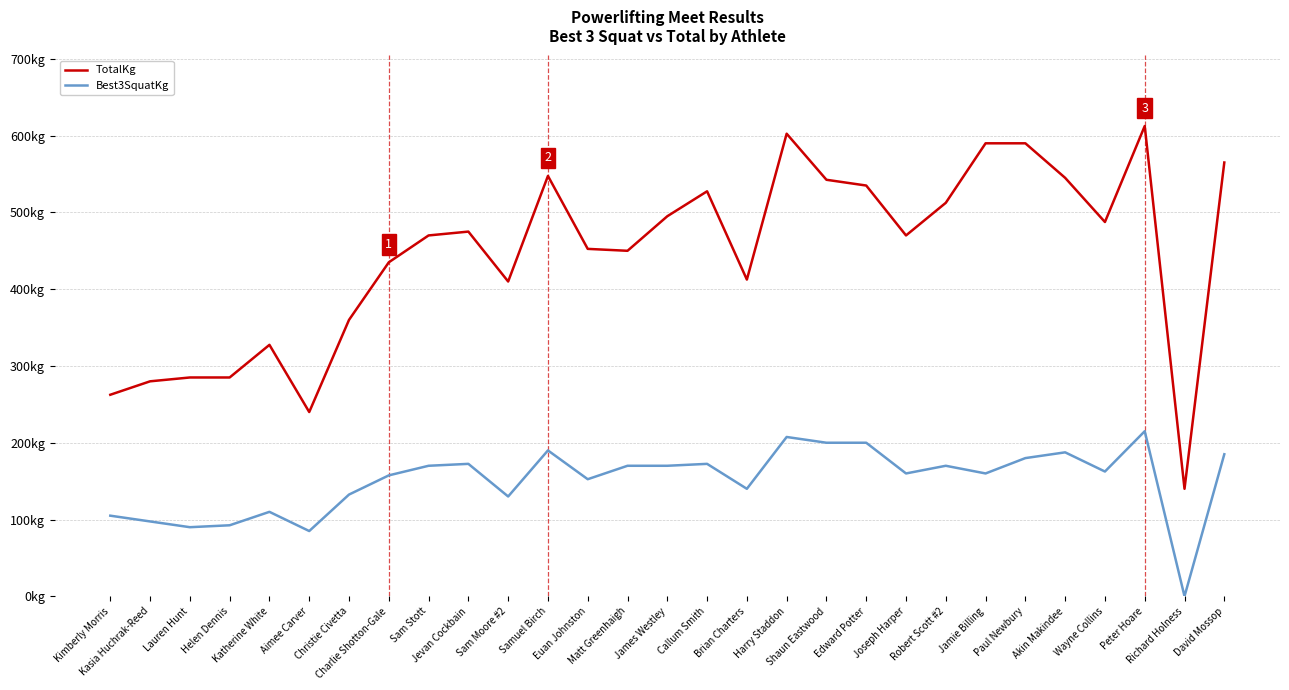

What is the value of the TotalKg point at the 9th from the left?

470.0